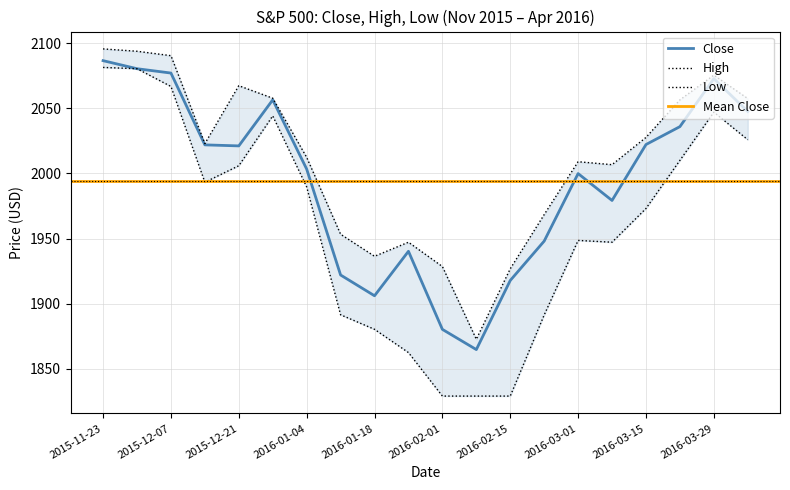

How many values in the High series exceed 2022?

10